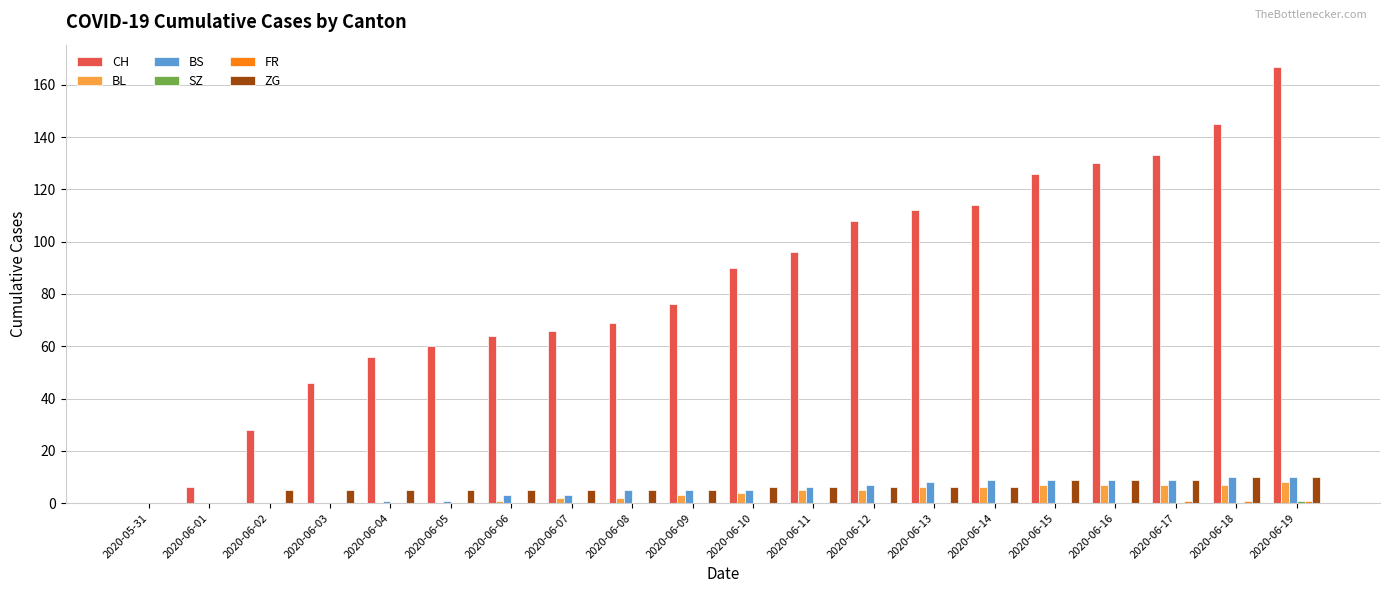

Which series has the largest total across all categories?

CH